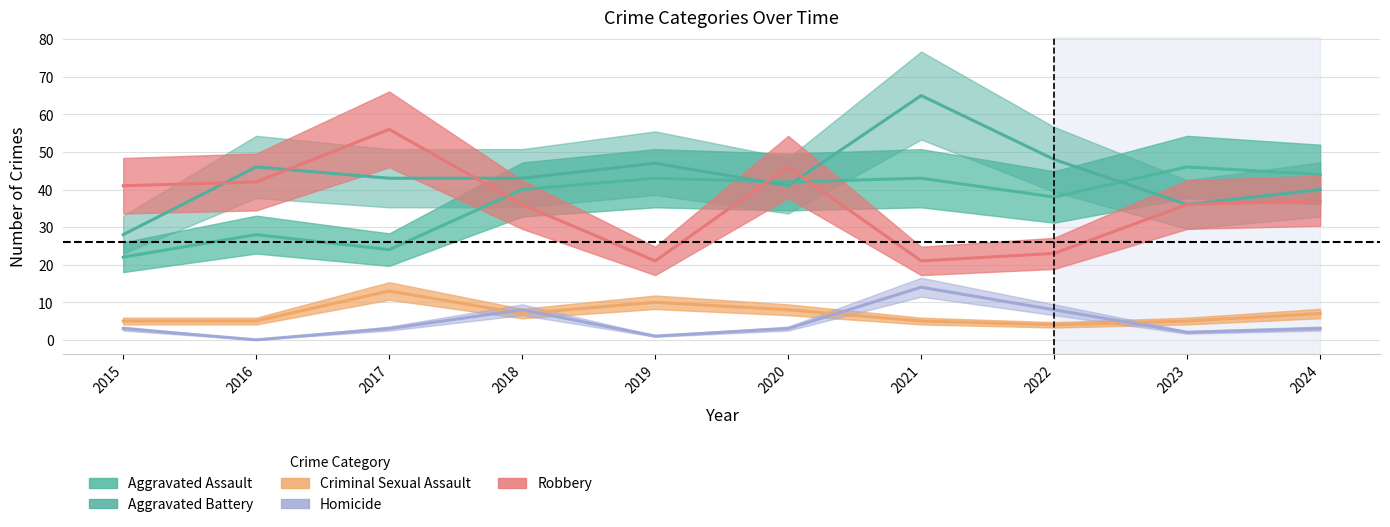

What is the value of the Homicide point at the 7th from the left?

14